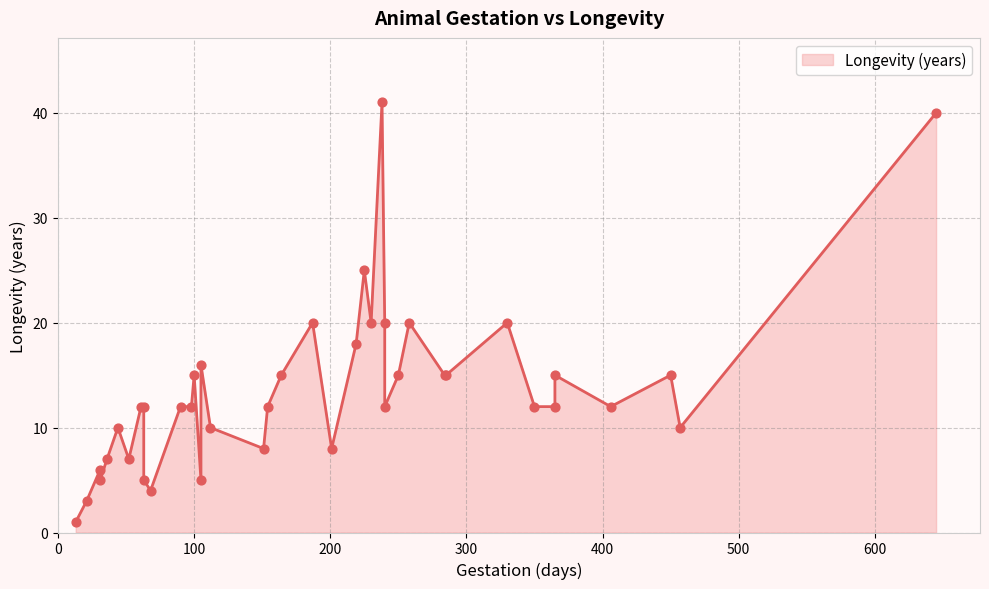

Which has a higher value, 10 or 6?

10